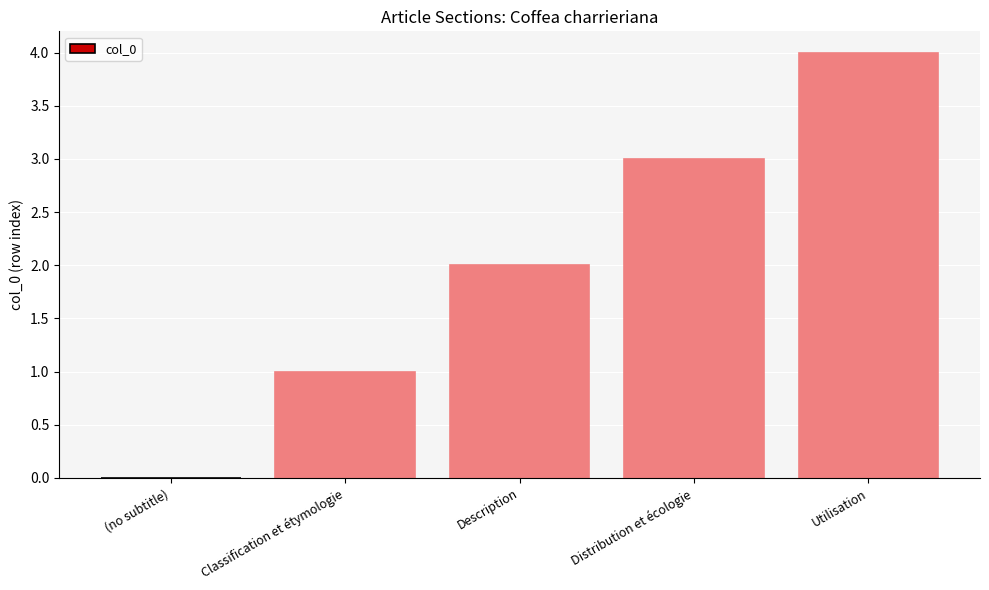

Is it true that the value at Classification et étymologie is 1?

True